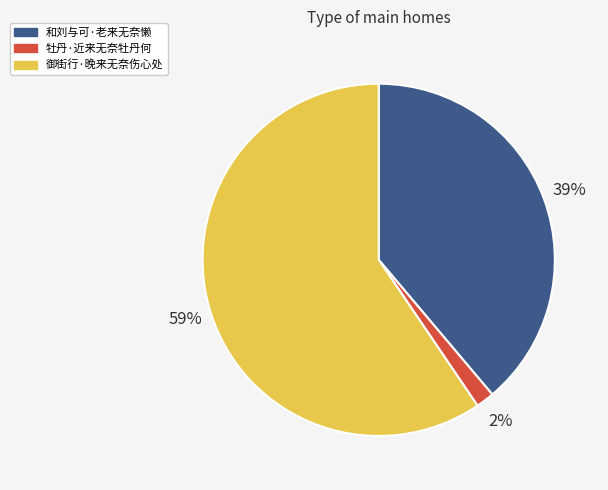

To the nearest percent, what is the combined percentage of 牡丹·近来无奈牡丹何 and 御街行·晚来无奈伤心处?

61%